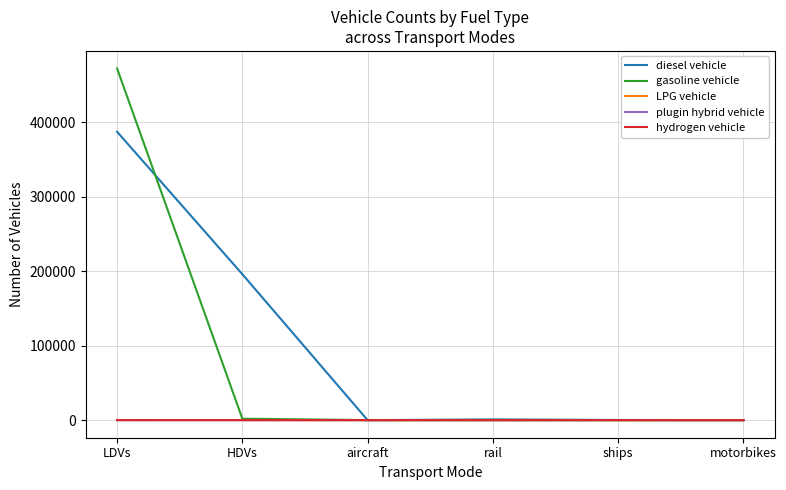

At which category is the sum across all series the highest?

LDVs